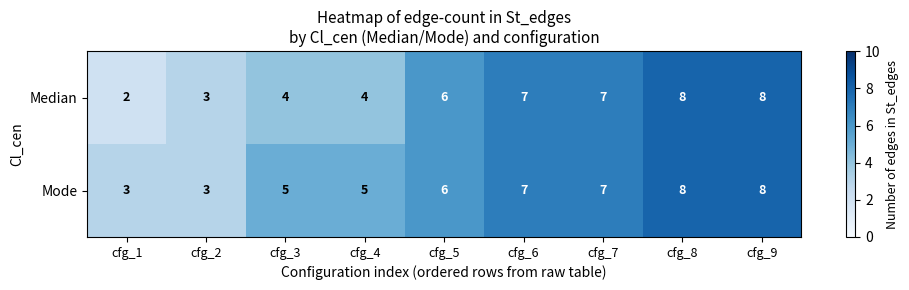

The Median series shows 4 at cfg_3. True or false?

True